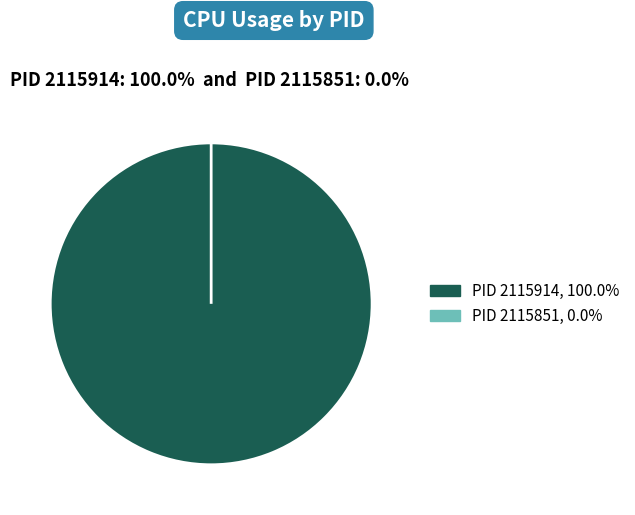

Which slice is the largest?

2115914